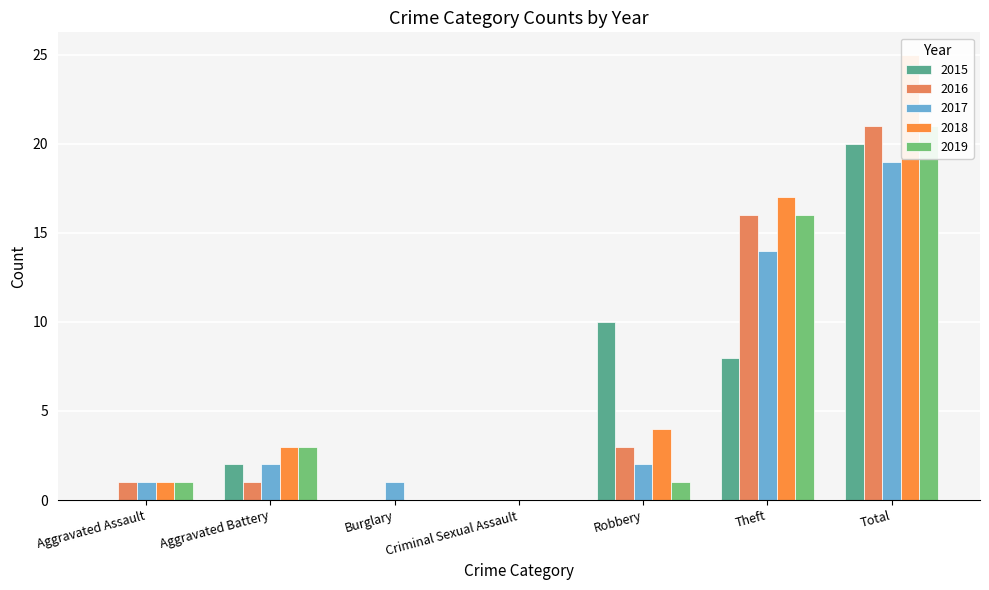

Reading left to right, extract all data points from this chart.

2015: Aggravated Assault=0	Aggravated Battery=2	Burglary=0	Criminal Sexual Assault=0	Robbery=10	Theft=8	Total=20
2016: Aggravated Assault=1	Aggravated Battery=1	Burglary=0	Criminal Sexual Assault=0	Robbery=3	Theft=16	Total=21
2017: Aggravated Assault=1	Aggravated Battery=2	Burglary=1	Criminal Sexual Assault=0	Robbery=2	Theft=14	Total=19
2018: Aggravated Assault=1	Aggravated Battery=3	Burglary=0	Criminal Sexual Assault=0	Robbery=4	Theft=17	Total=25
2019: Aggravated Assault=1	Aggravated Battery=3	Burglary=0	Criminal Sexual Assault=0	Robbery=1	Theft=16	Total=21